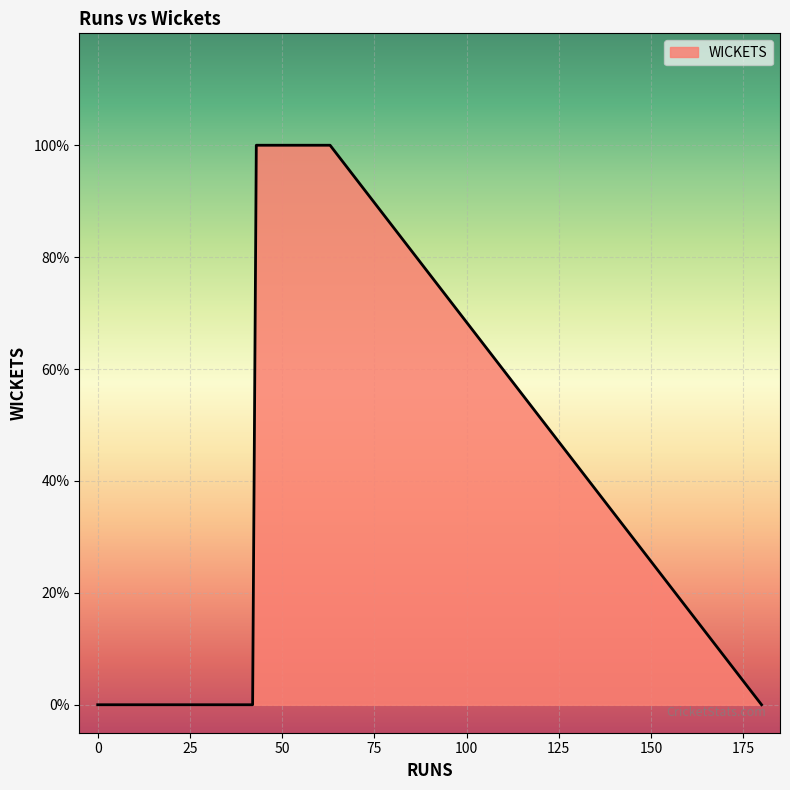

What is the greatest value displayed?

1